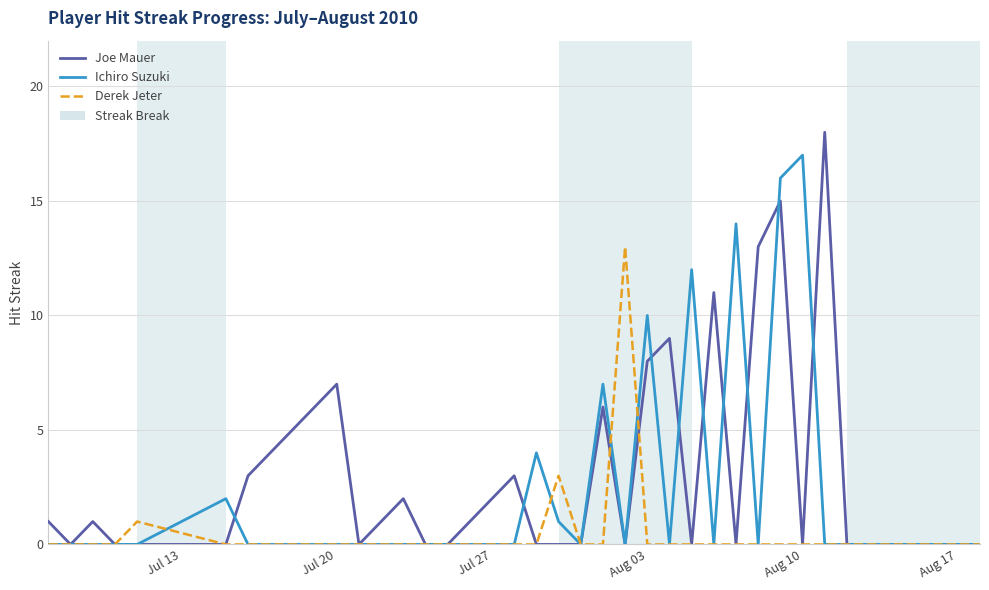

Rank the series by their average value, from lowest to highest.

Derek Jeter, Ichiro Suzuki, Joe Mauer